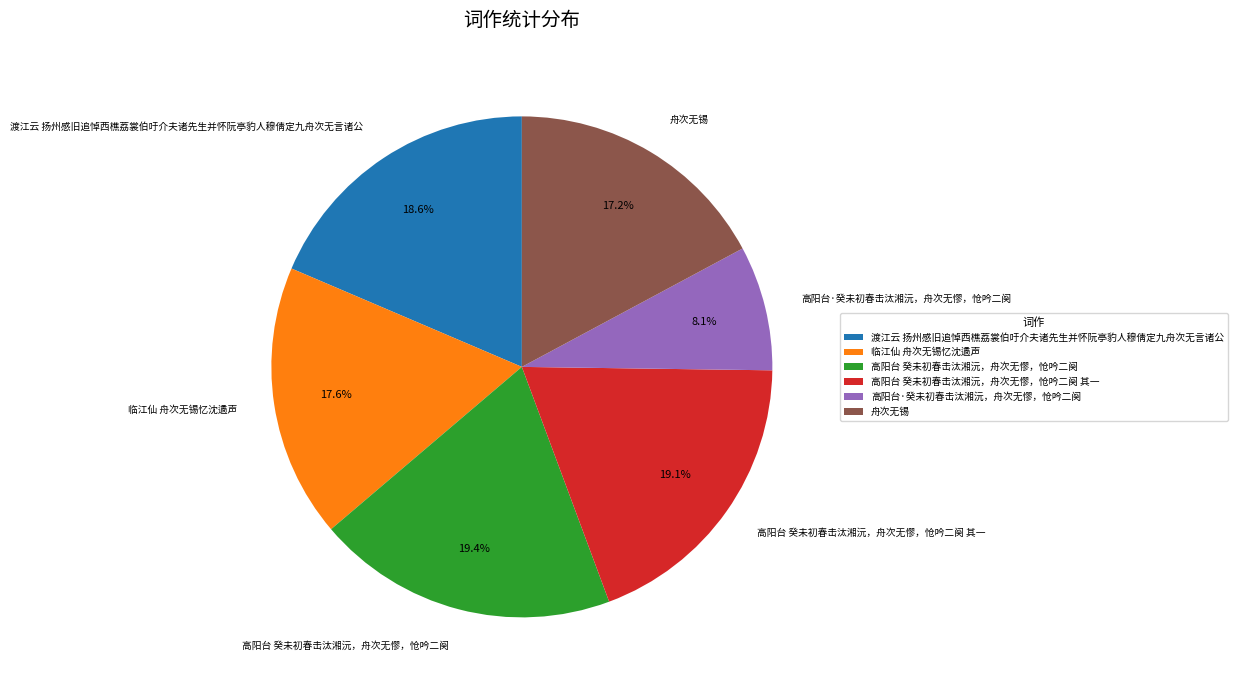

Does 渡江云 扬州感旧追悼西樵荔裳伯吁介夫诸先生并怀阮亭豹人穆倩定九舟次无言诸公 represent more than half of the total?

No